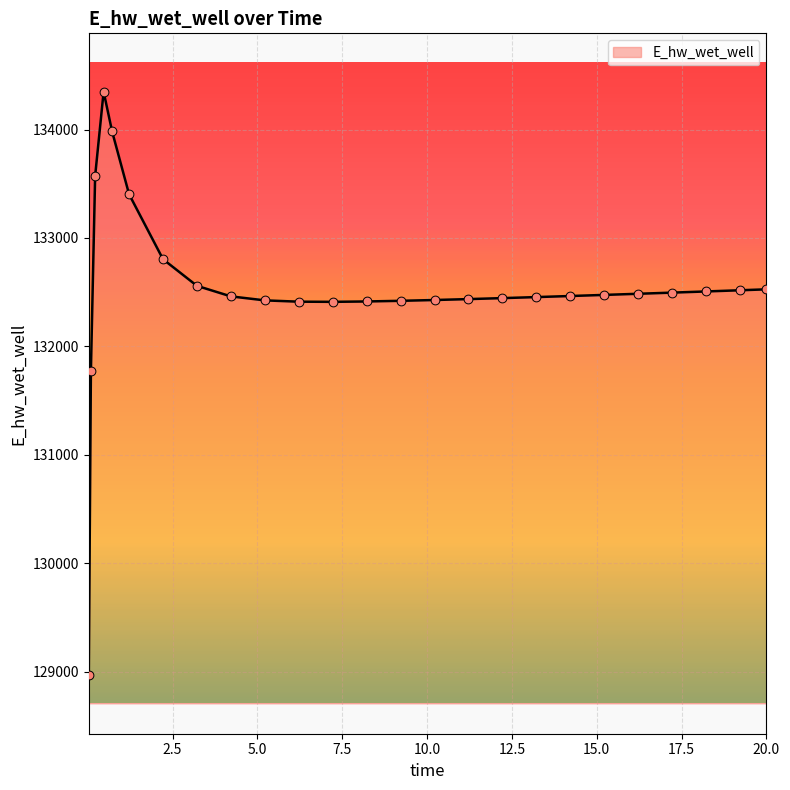

What is the difference between the maximum and minimum values?

5382.3